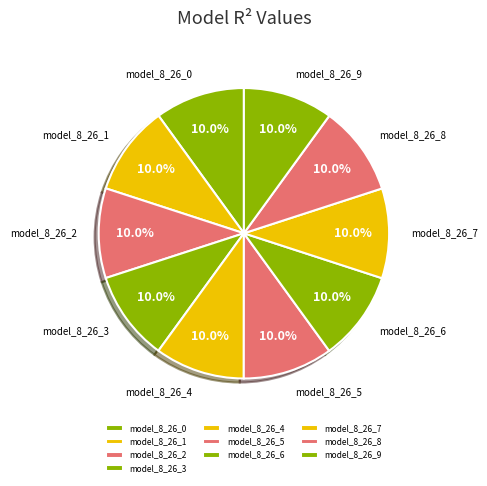

To the nearest percent, what portion does model_8_26_8 represent?

10%